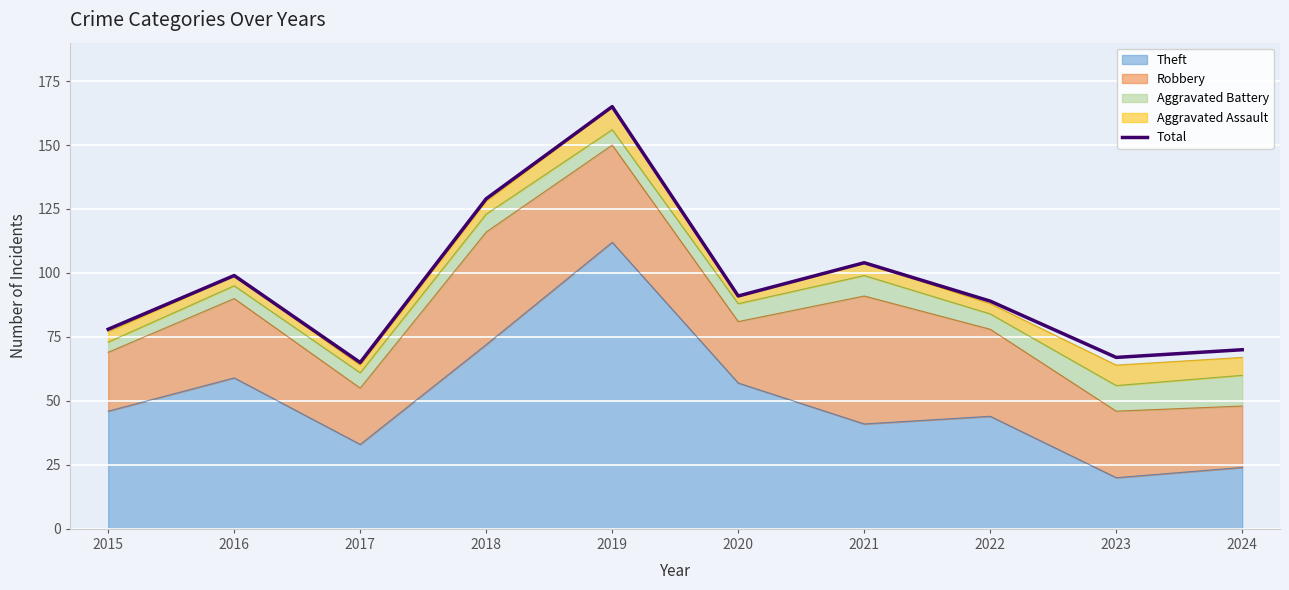

Reading right to left, list all the values displayed in this chart.

2024=70	2023=67	2022=89	2021=104	2020=91	2019=165	2018=129	2017=65	2016=99	2015=78